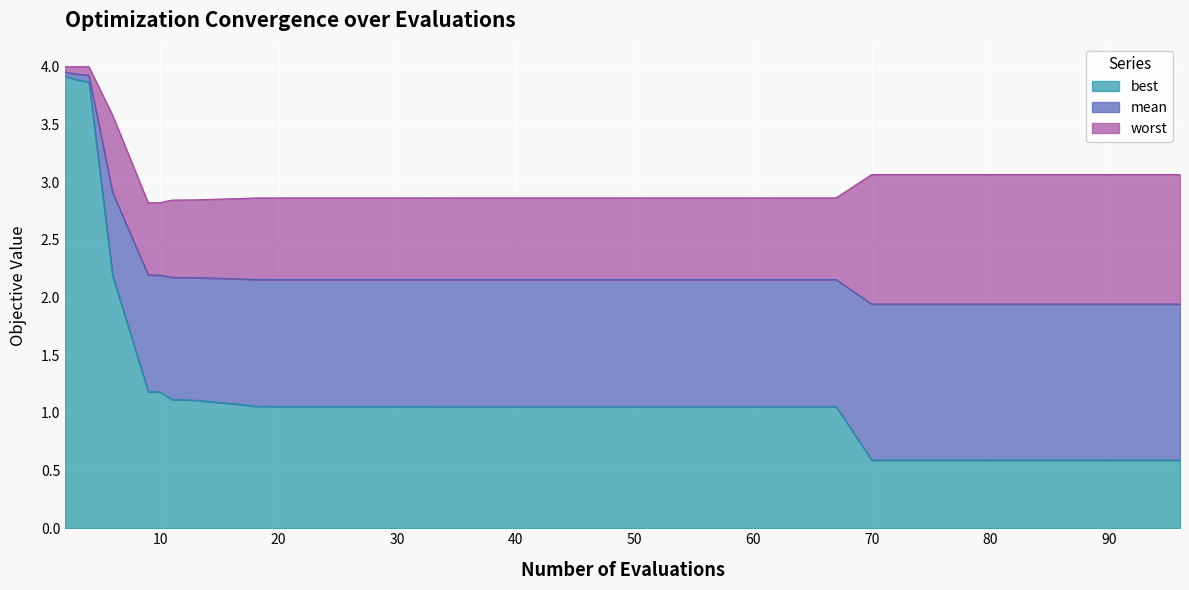

What is the value of the mean point at the 6th from the left?

2.2